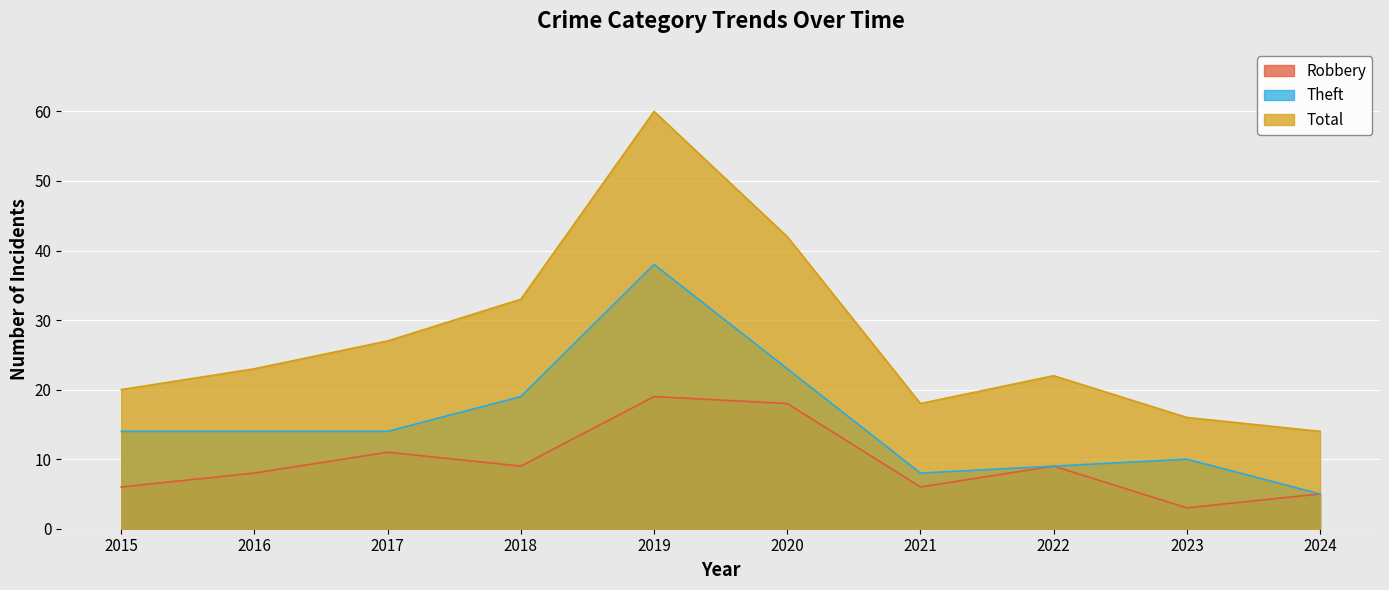

True or false: Total and Theft cross at least once.

False